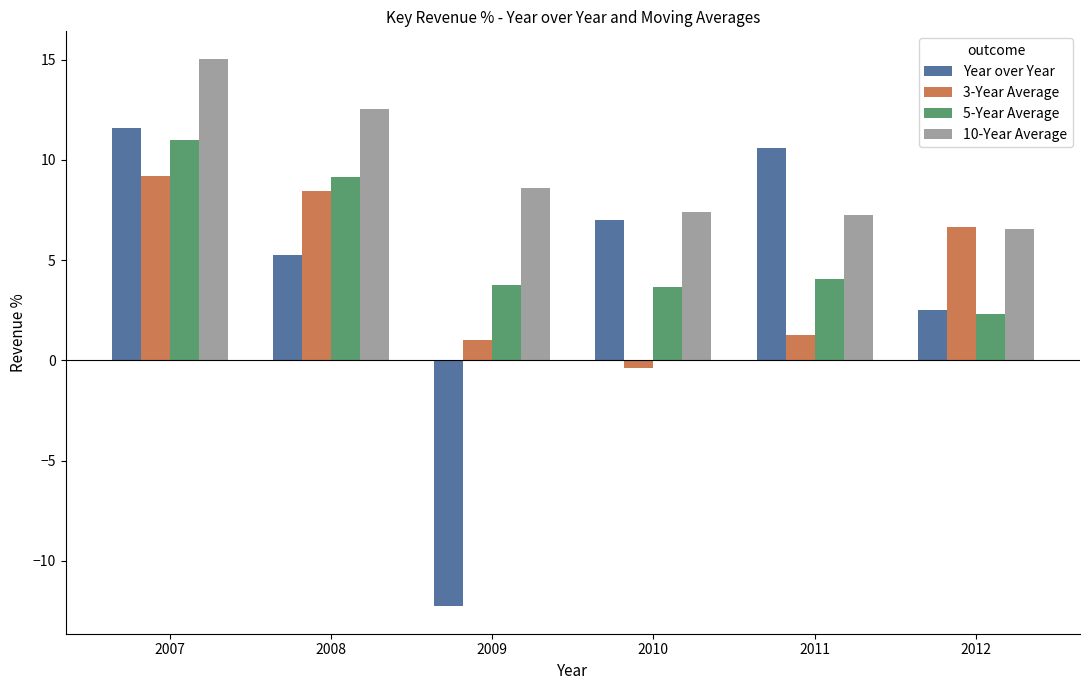

At which category is the sum across all series the highest?

2007